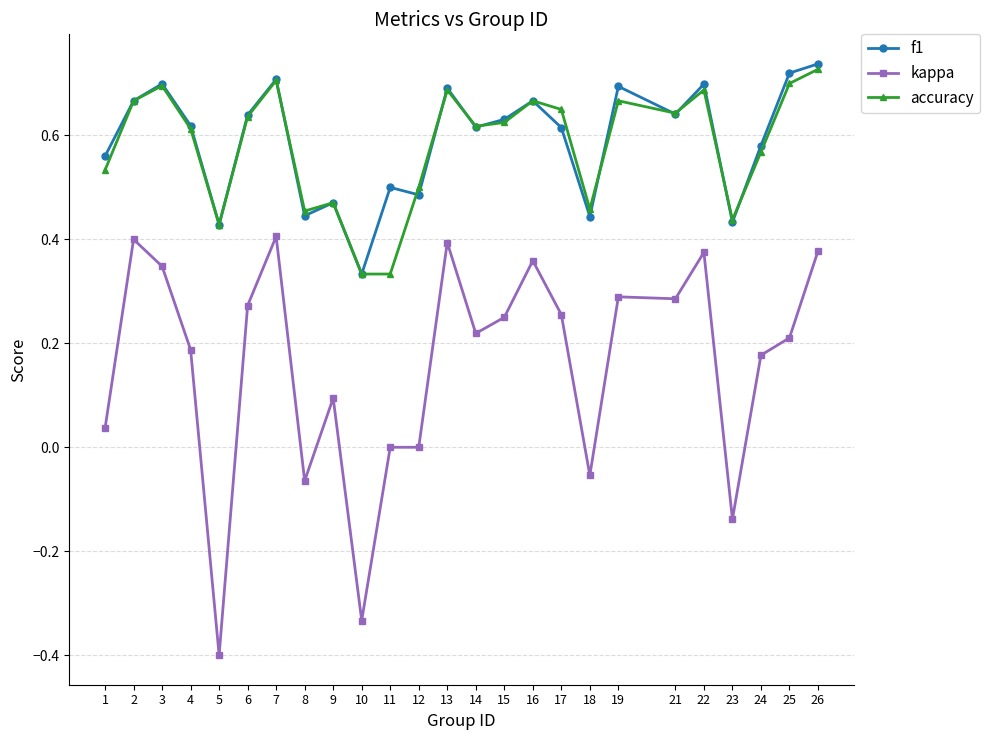

Between 3 and 24, which series saw the biggest shift?

kappa